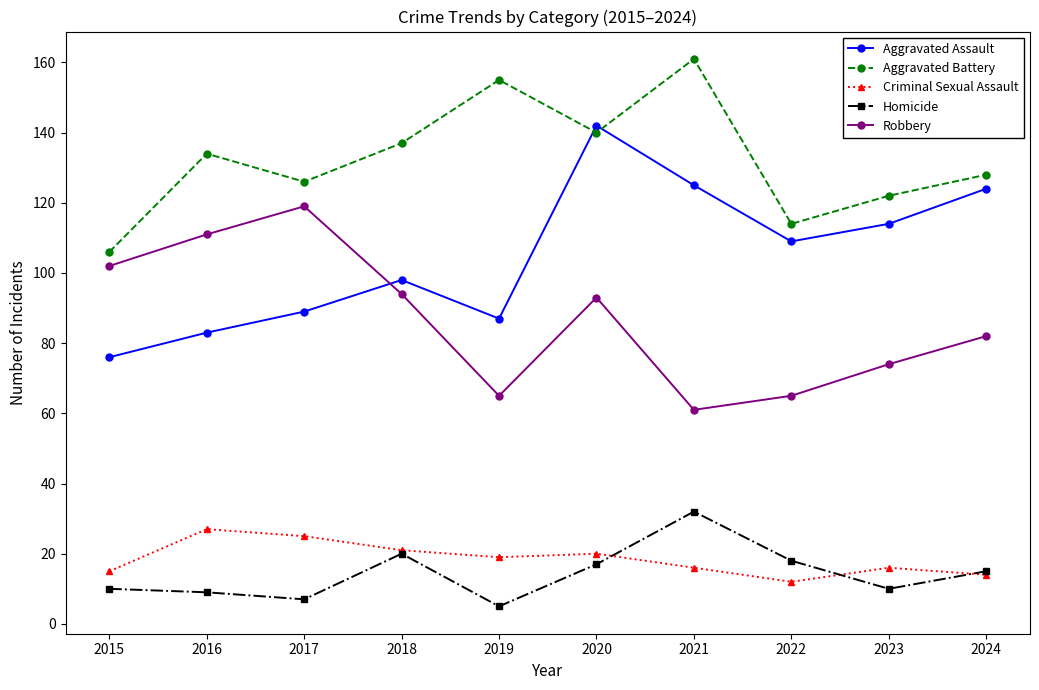

How many data points does each series have?

10